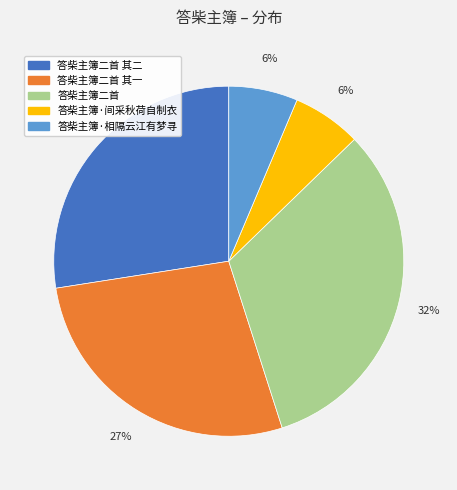

To the nearest percent, what is the average slice percentage?

20%